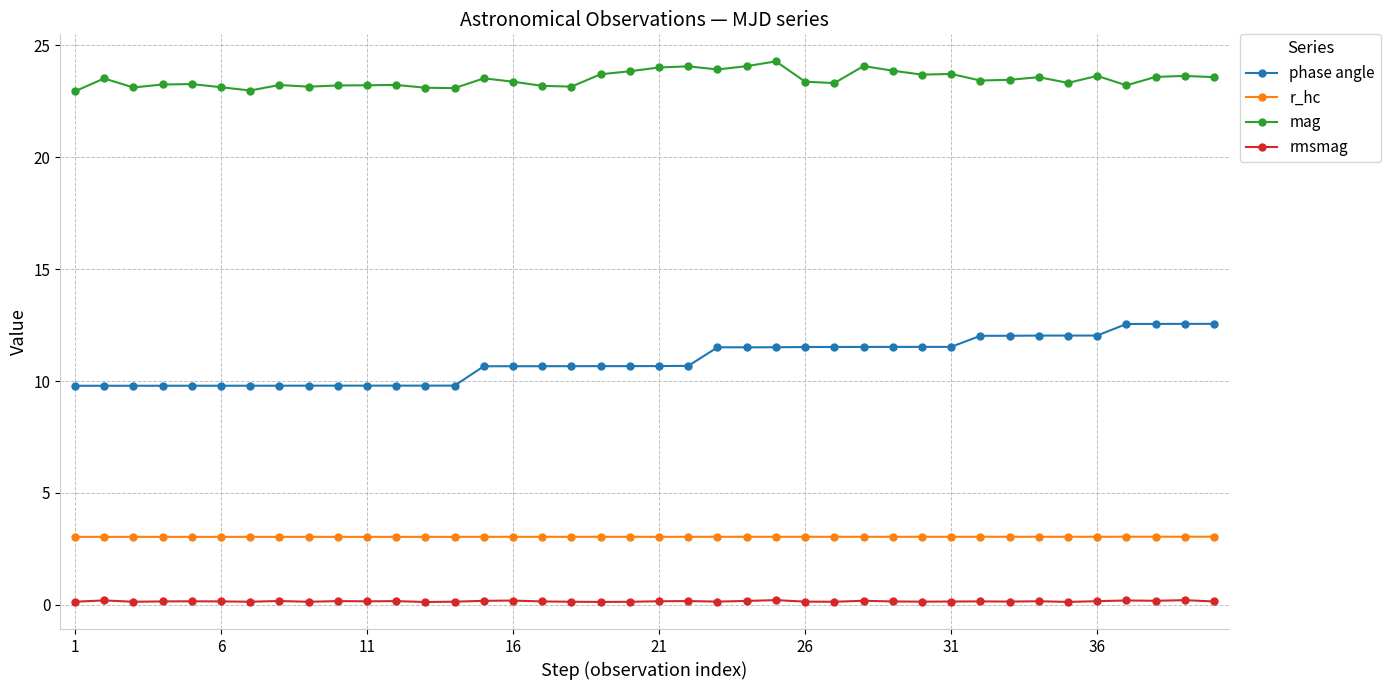

At how many categories does at least one series exceed 17?

40